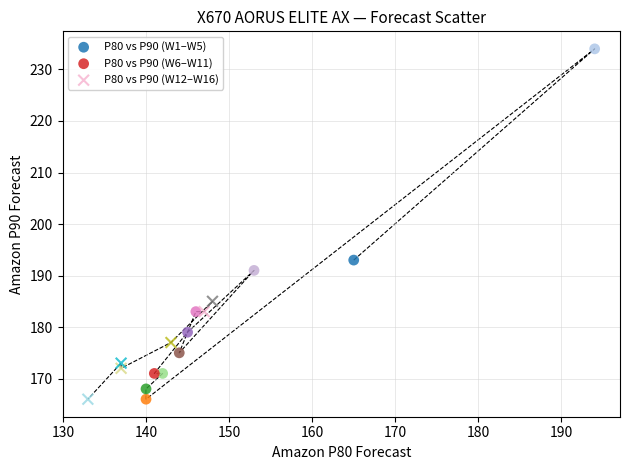

Which series has the largest Y range (max minus min)?

P80 vs P90 (W1–W5)